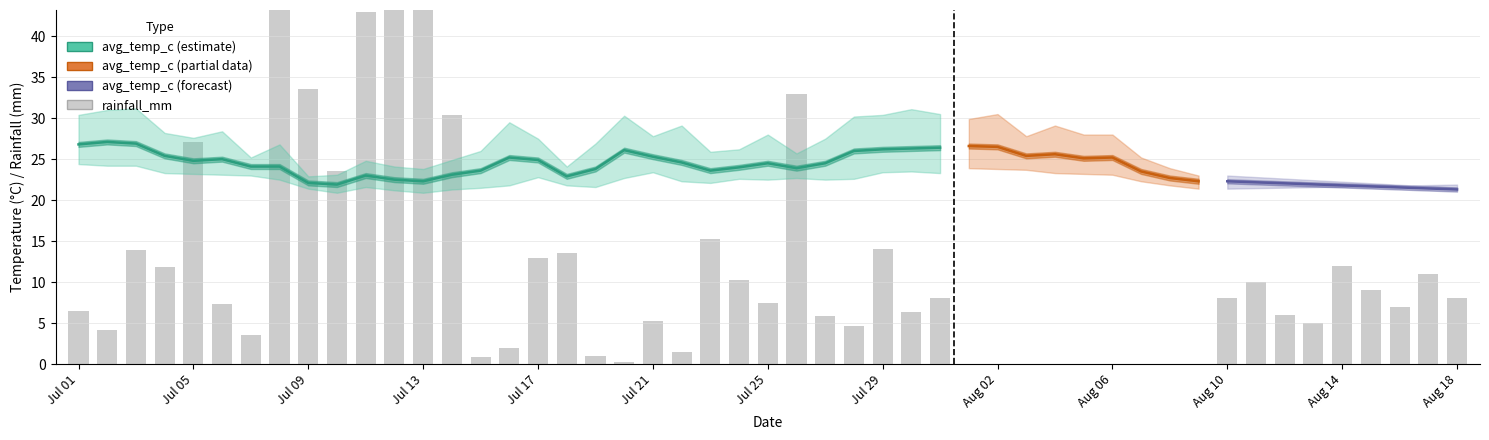

Count the number of categories in the chart.

40